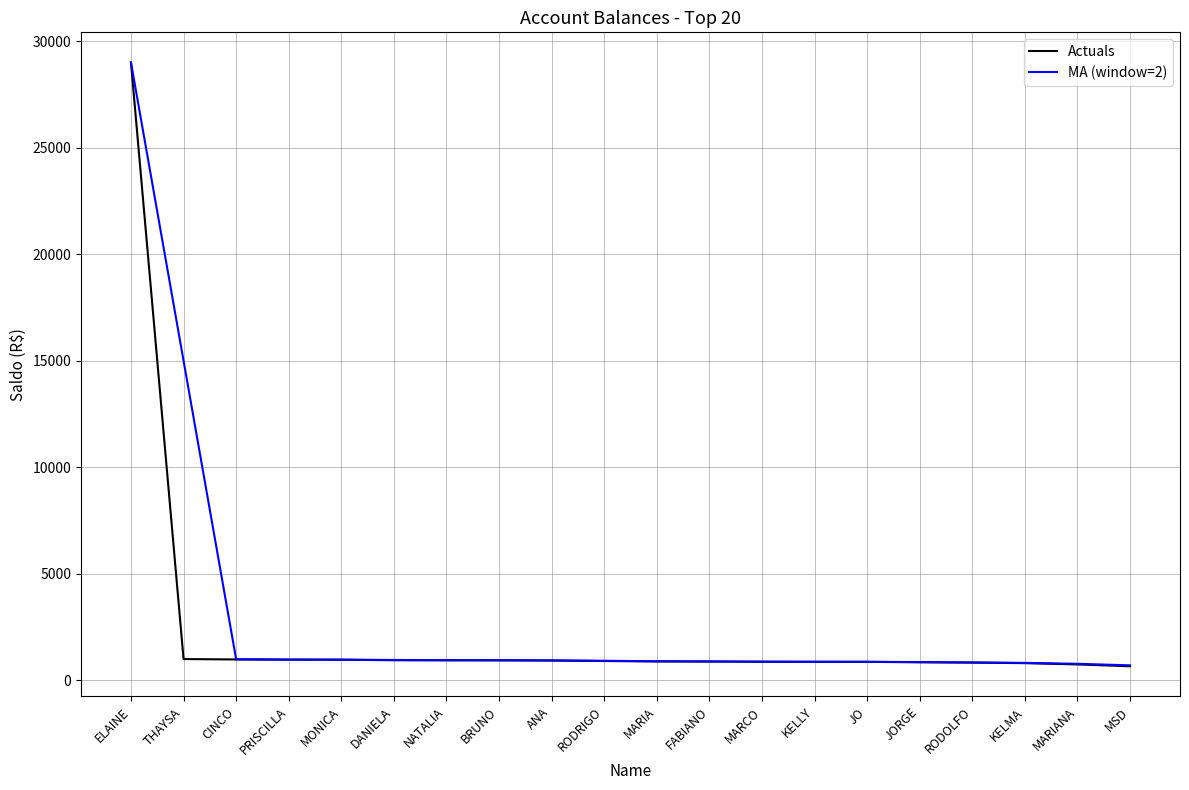

What position from the left is DANIELA?

6